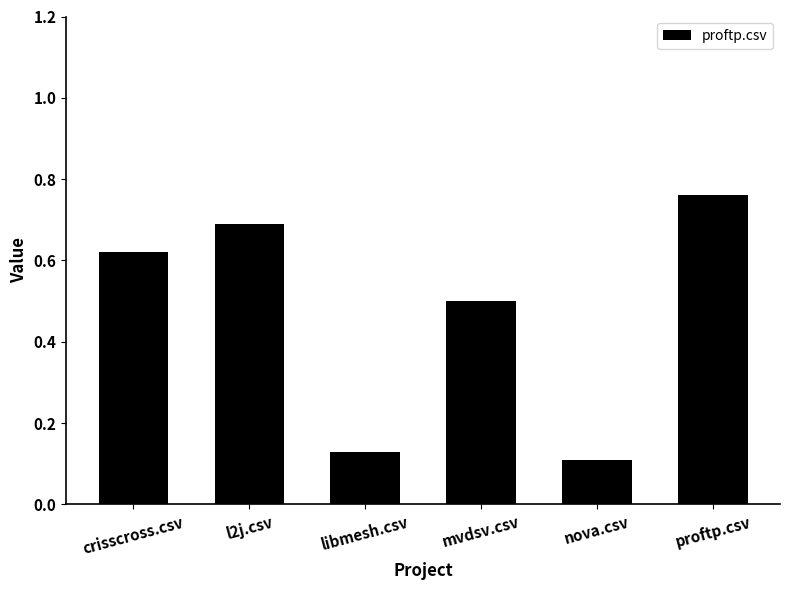

At which category does the chart reach its peak across all series?

proftp.csv